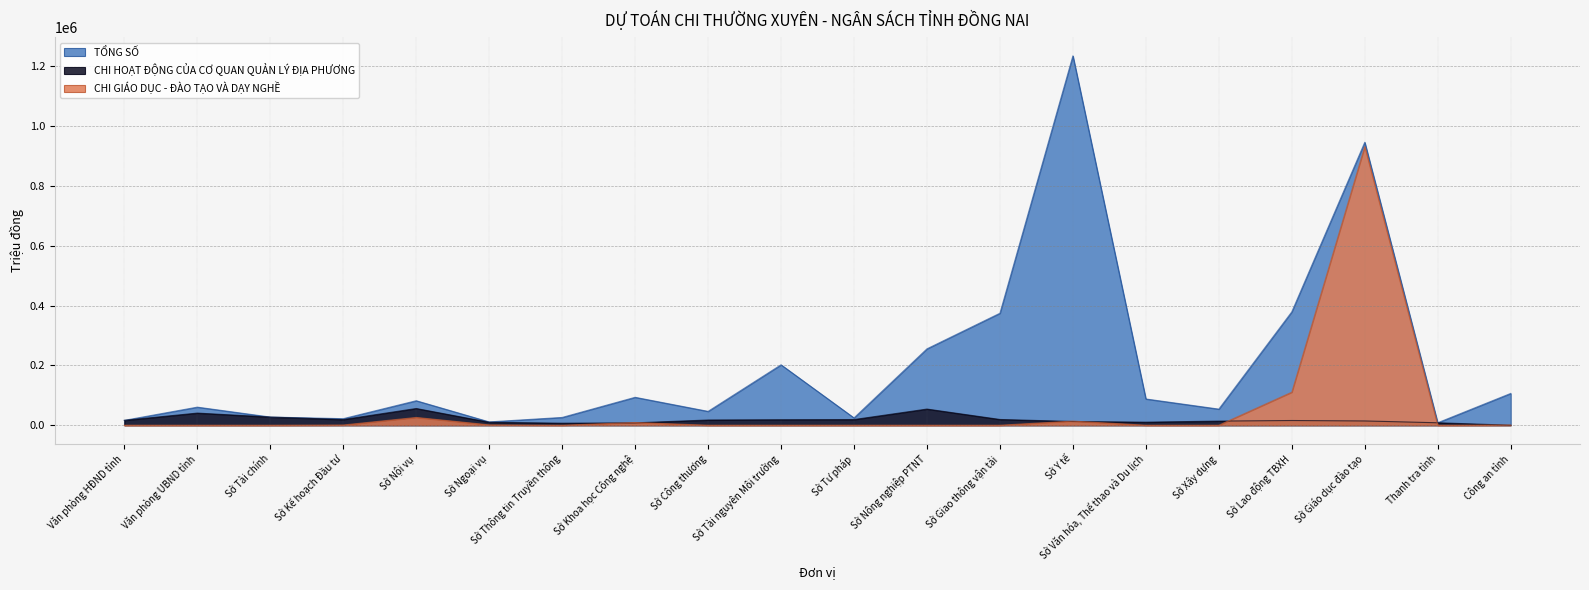

In CHI HOẠT ĐỘNG CỦA CƠ QUAN QUẢN LÝ ĐỊA PHƯƠNG, how many points are lower than both neighbors (excluding endpoints)?

3